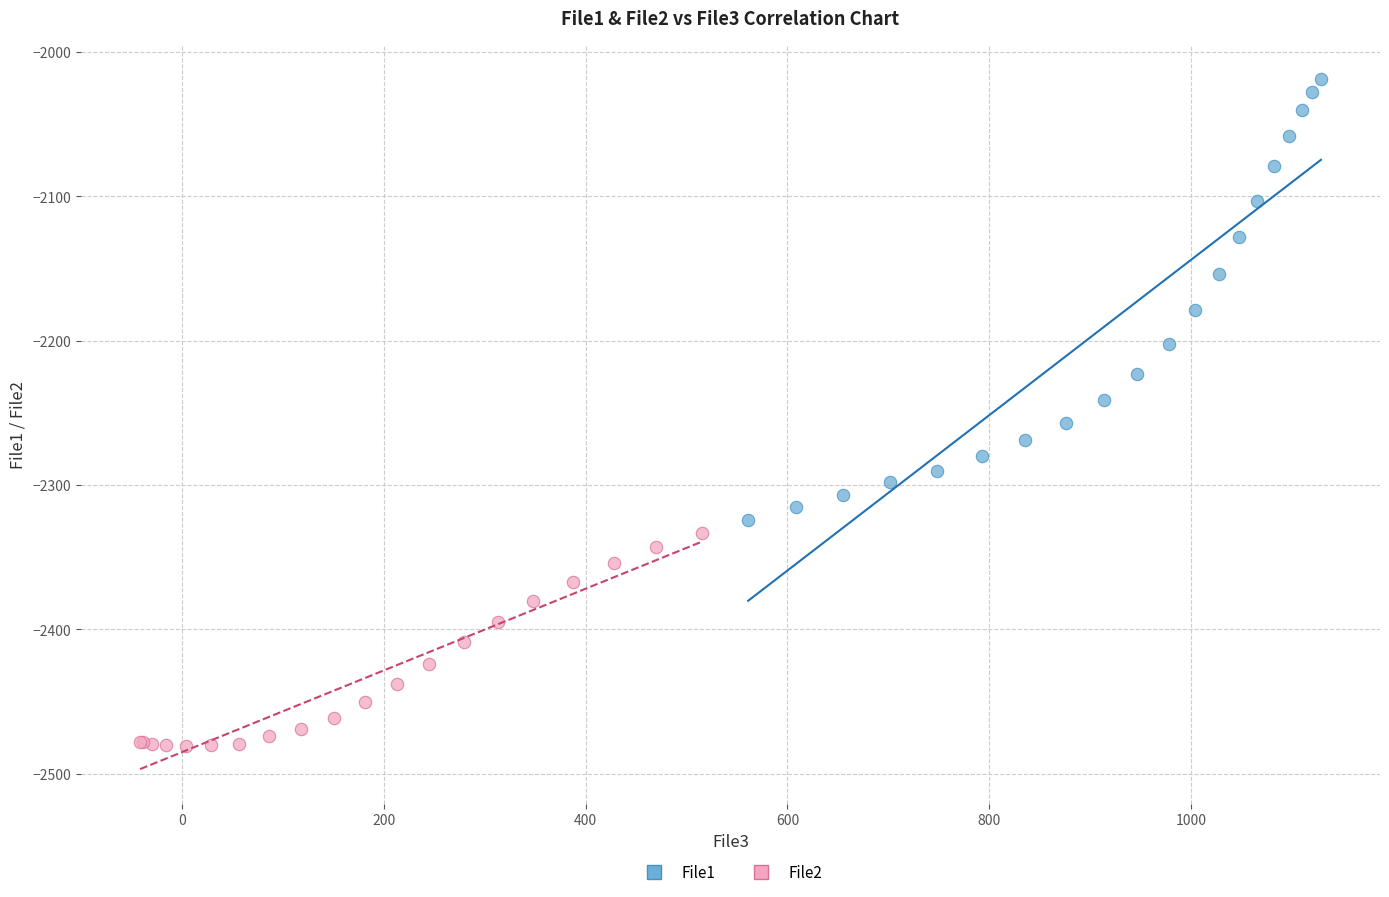

Which series contains the highest Y value?

File1